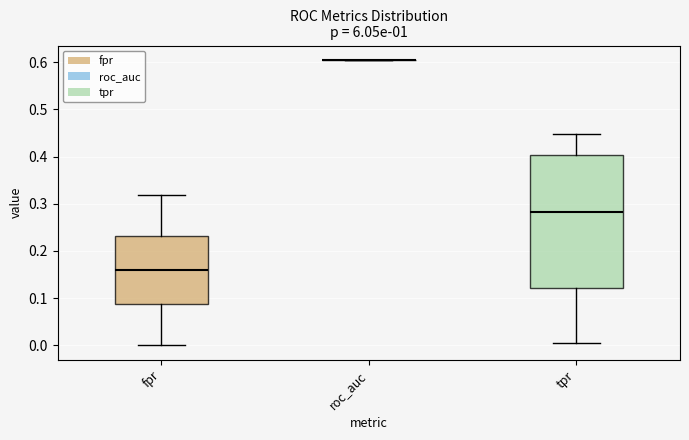

Reading left to right, transcribe this box plot: for each box, give where its median line is, the range the box spans, and where its two whiskers end, as read against the y-axis. The values are not printed on the chart, so give them approximately, as read against the axis.

fpr: median 0.16, box 0.09 to 0.23, whiskers 0.00 to 0.32
roc_auc: box collapsed to a line at 0.61, whiskers 0.61 to 0.61
tpr: median 0.28, box 0.12 to 0.40, whiskers 0.01 to 0.45